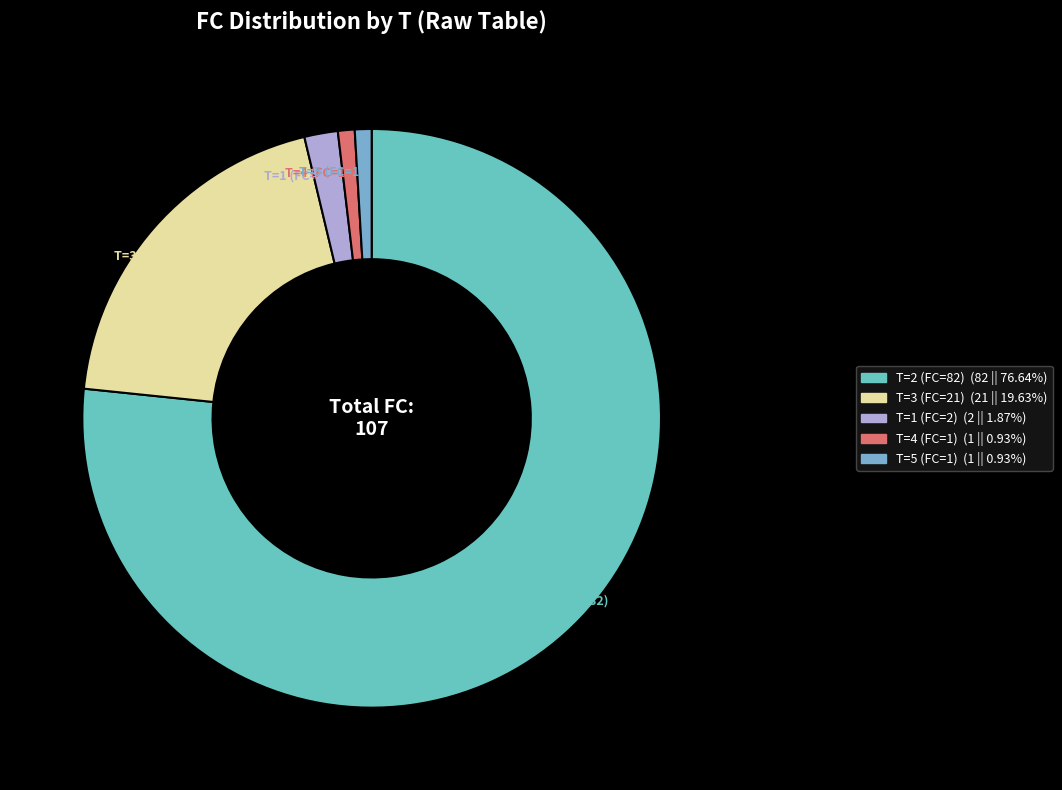

Between T=4 (FC=1) and T=1 (FC=2), which is larger?

T=1 (FC=2)